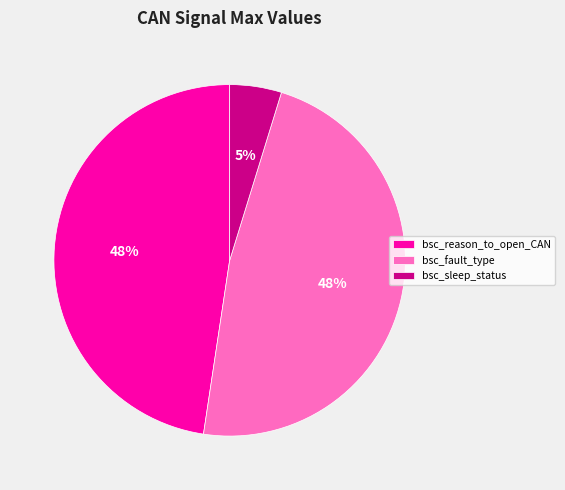

How many slices are in this pie chart?

3